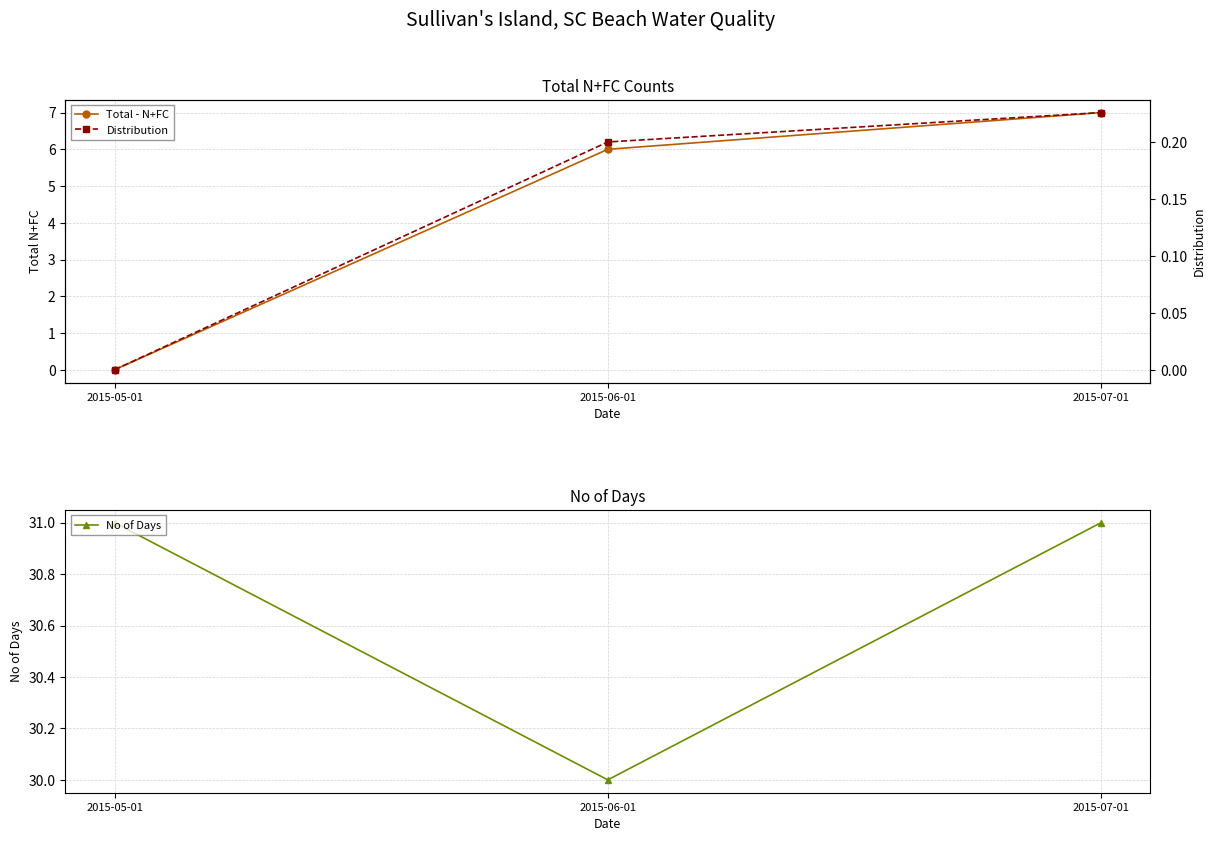

How many lines are shown in the chart?

3